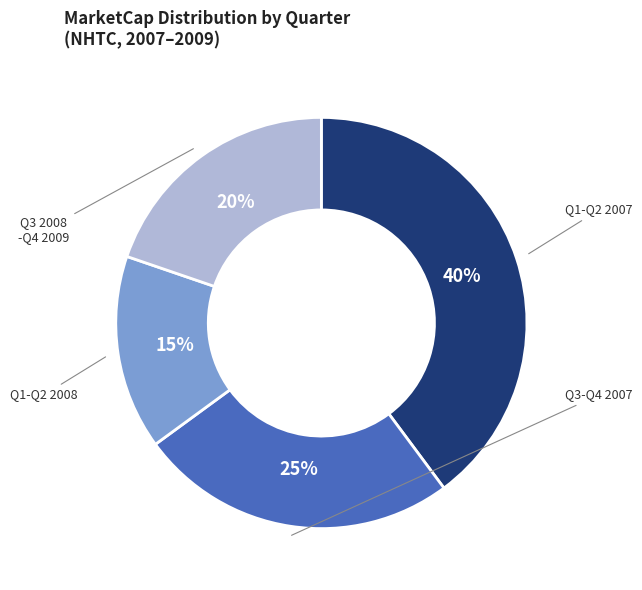

Is there a majority slice in this chart?

No